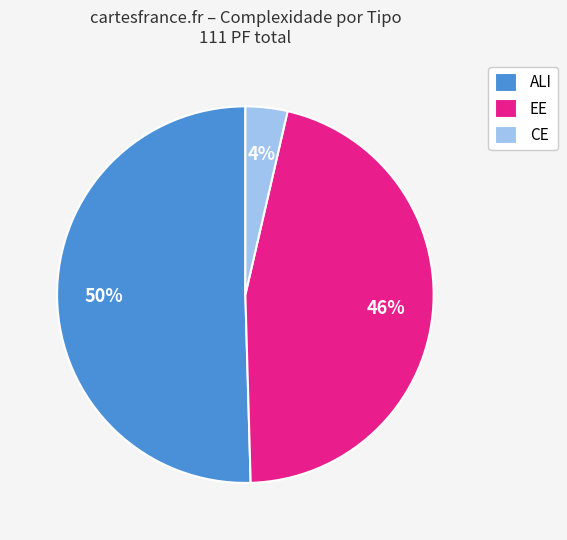

What is the majority slice?

ALI